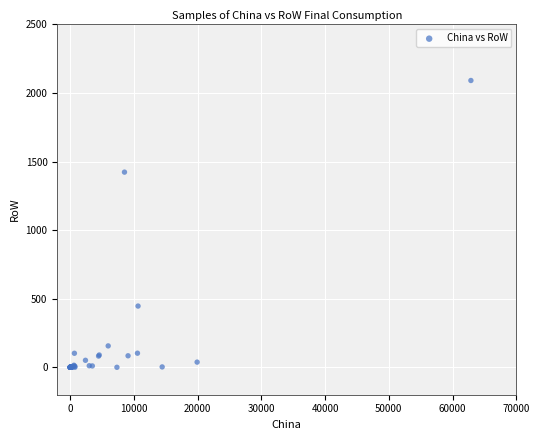

What Y value in the scatter plot is closest to 1045?

1423.2